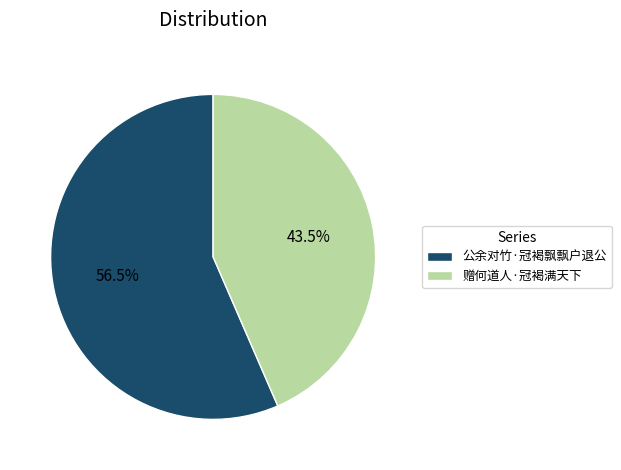

Does 赠何道人·冠褐满天下 account for over 50% of the chart?

No